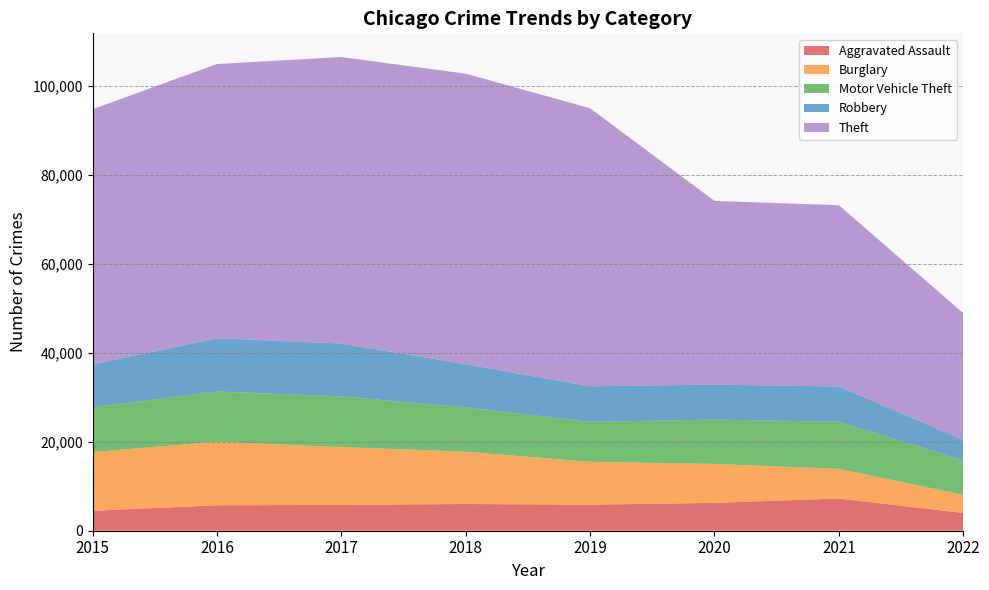

Reading left to right, what are all the values shown in this chart?

Aggravated Assault: 2015=4480	2016=5712	2017=5793	2018=6001	2019=5840	2020=6263	2021=7242	2022=3982
Burglary: 2015=13184	2016=14289	2017=13001	2018=11746	2019=9639	2020=8754	2021=6654	2022=4091
Motor Vehicle Theft: 2015=10068	2016=11286	2017=11380	2018=9983	2019=8978	2020=9953	2021=10592	2022=7744
Robbery: 2015=9638	2016=11960	2017=11880	2018=9679	2019=7994	2020=7855	2021=7919	2022=4590
Theft: 2015=57347	2016=61618	2017=64380	2018=65281	2019=62476	2020=41293	2021=40728	2022=28499